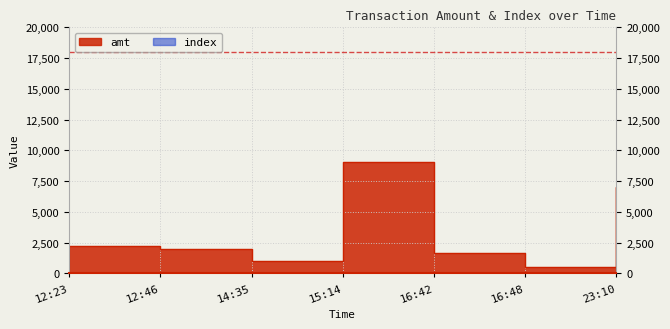

List the series in order of their peak value, lowest first.

index, amt